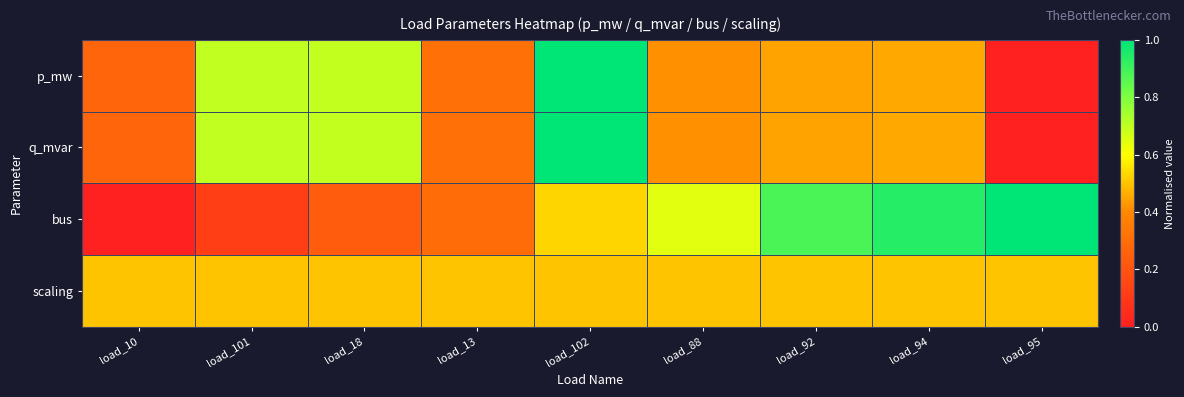

List the series in order of their peak value, lowest first.

scaling, p_mw, q_mvar, bus